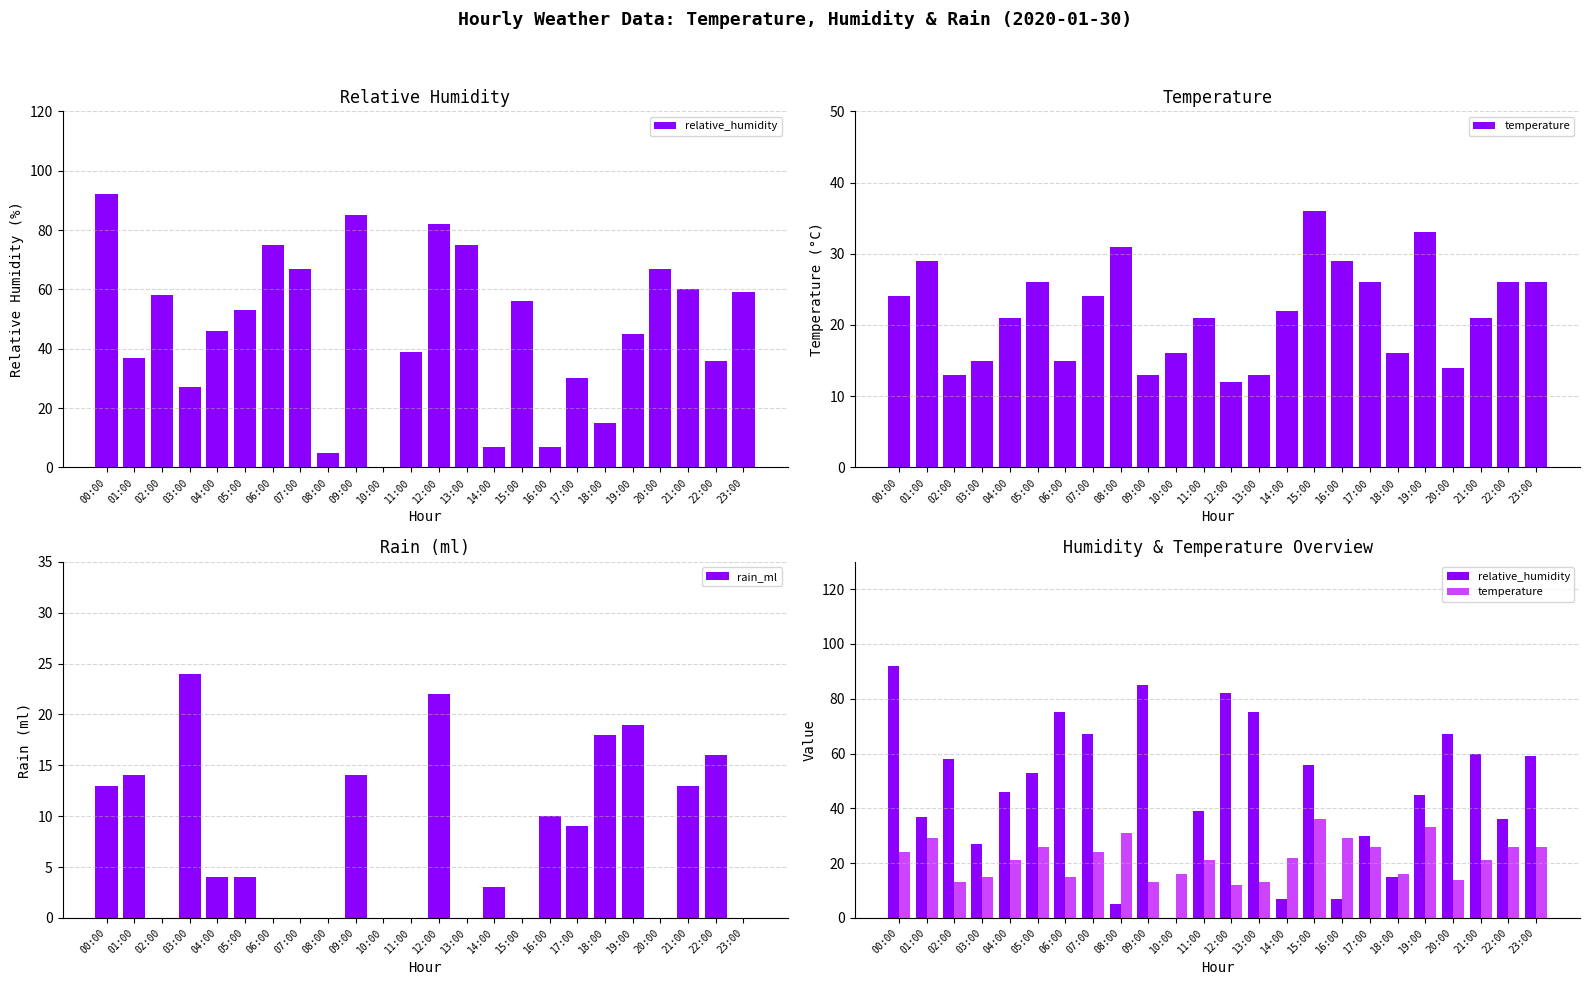

Is it true that temperature equals 33 at 19:00?

True